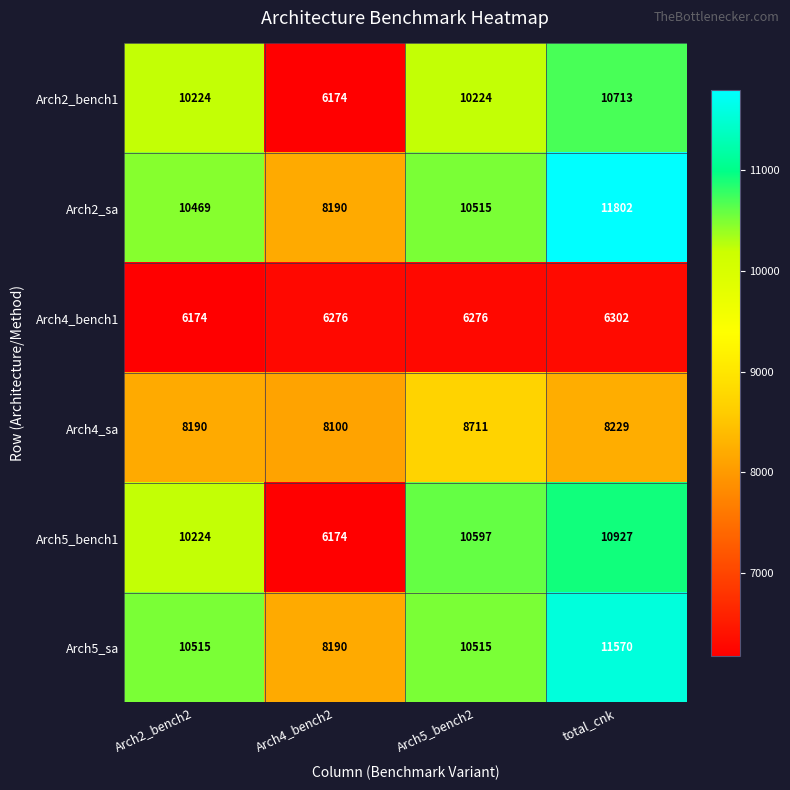

At which category is the sum across all series the highest?

total_cnk